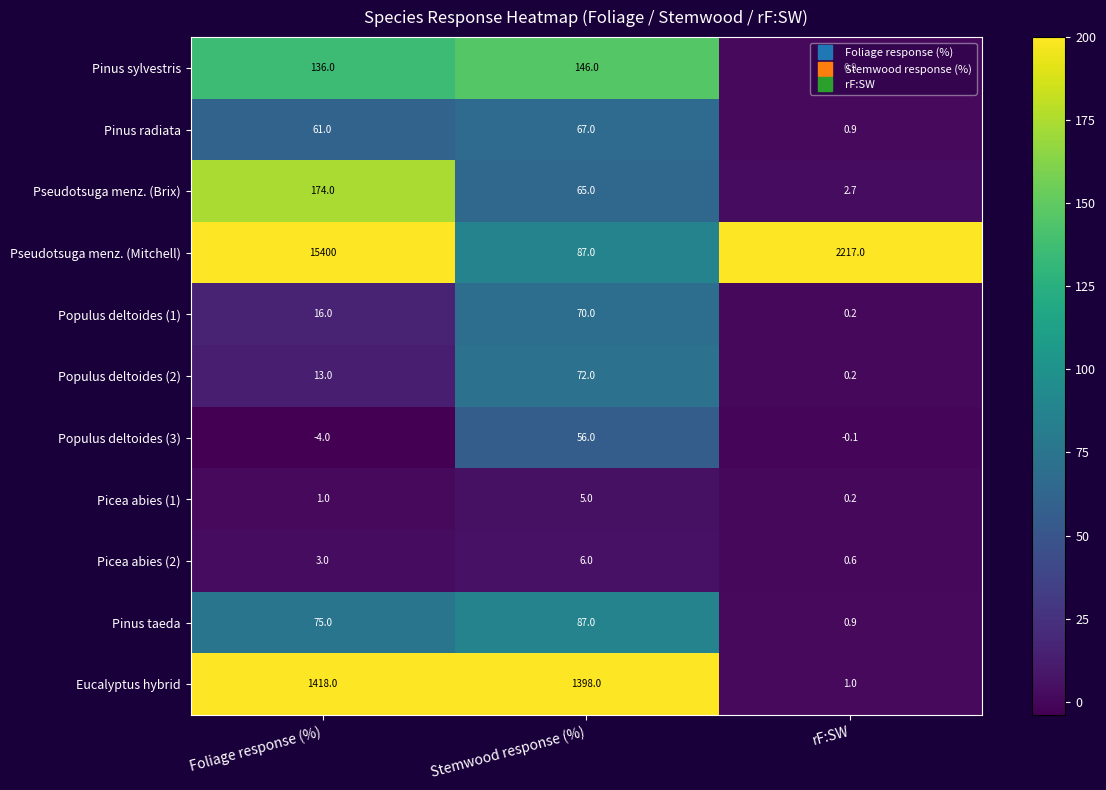

Which label corresponds to the largest value in the chart?

Foliage response (%)